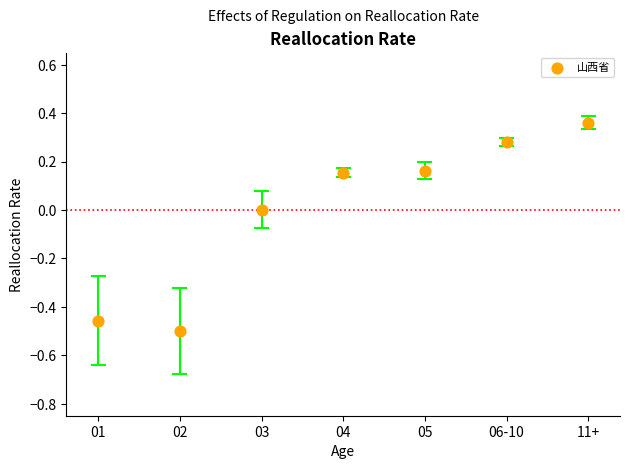

What is the range of Y values (max minus min)?

0.9